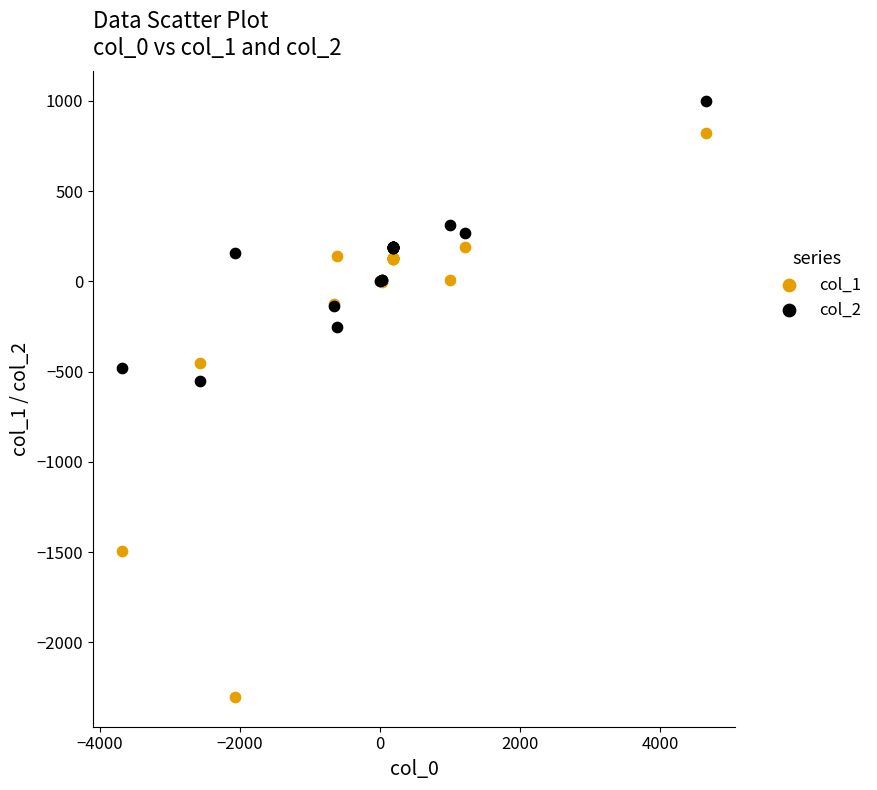

Which series has the widest spread of Y values?

col_1